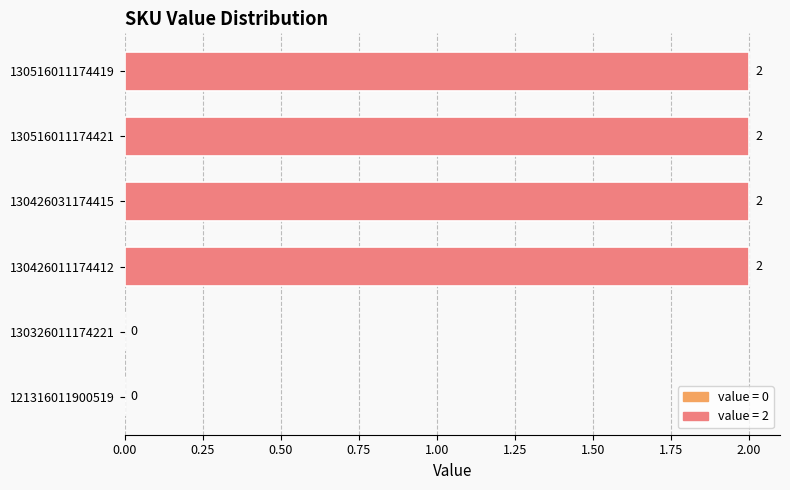

True or false: the data shows -1 at 121316011900519.

False